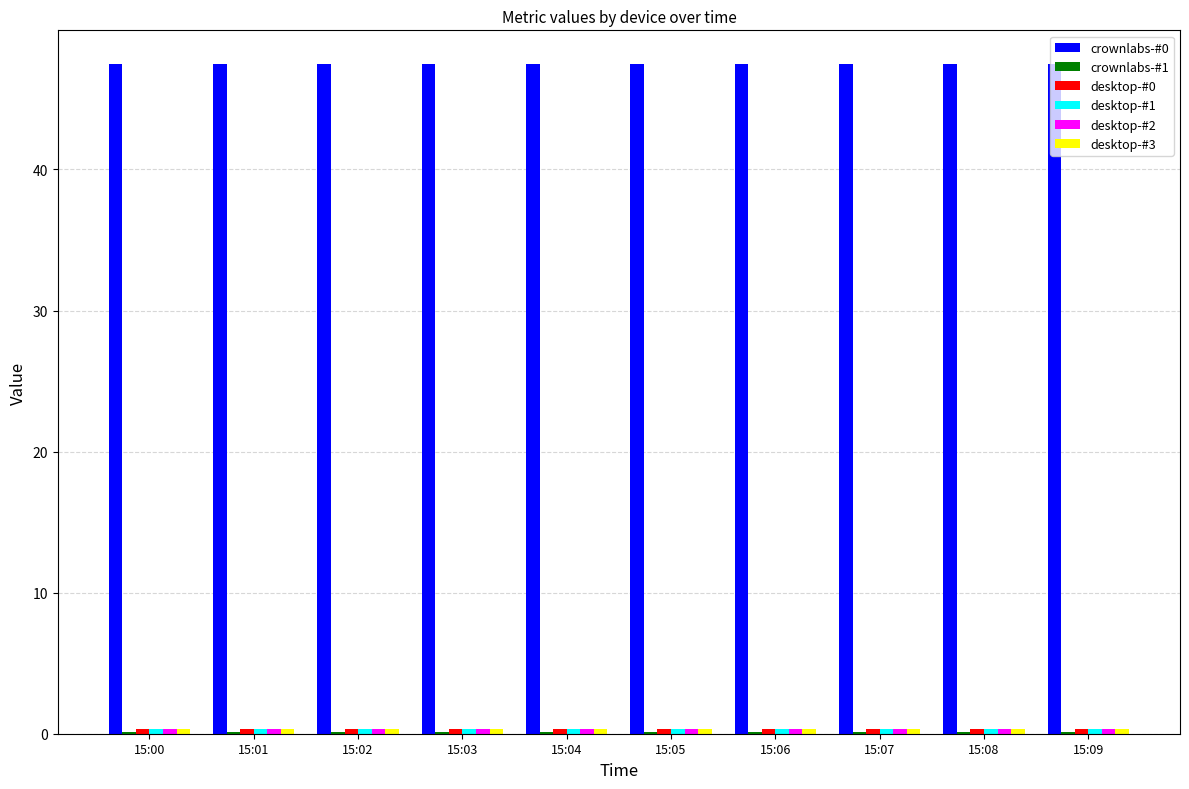

Which series has the largest total across all categories?

crownlabs-#0